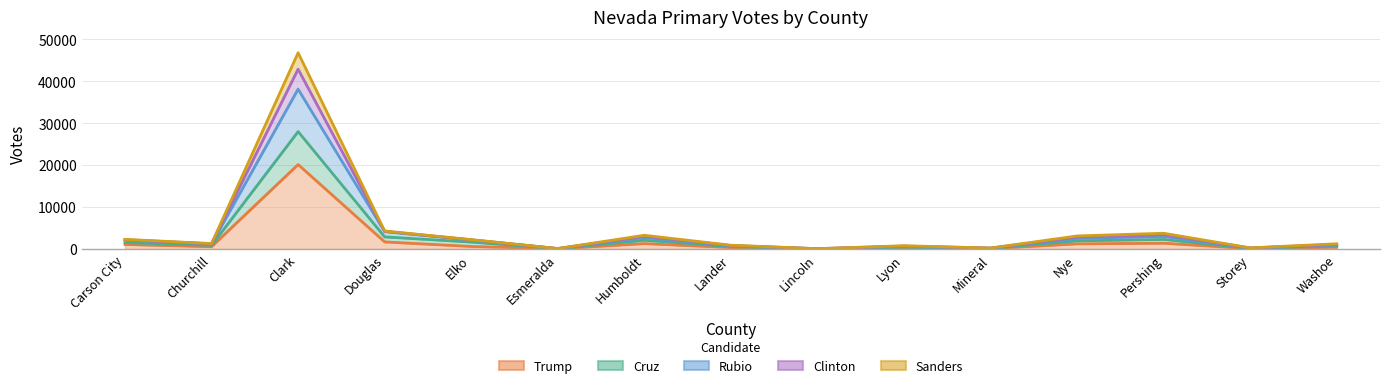

At which category does the chart reach its peak across all series?

Clark